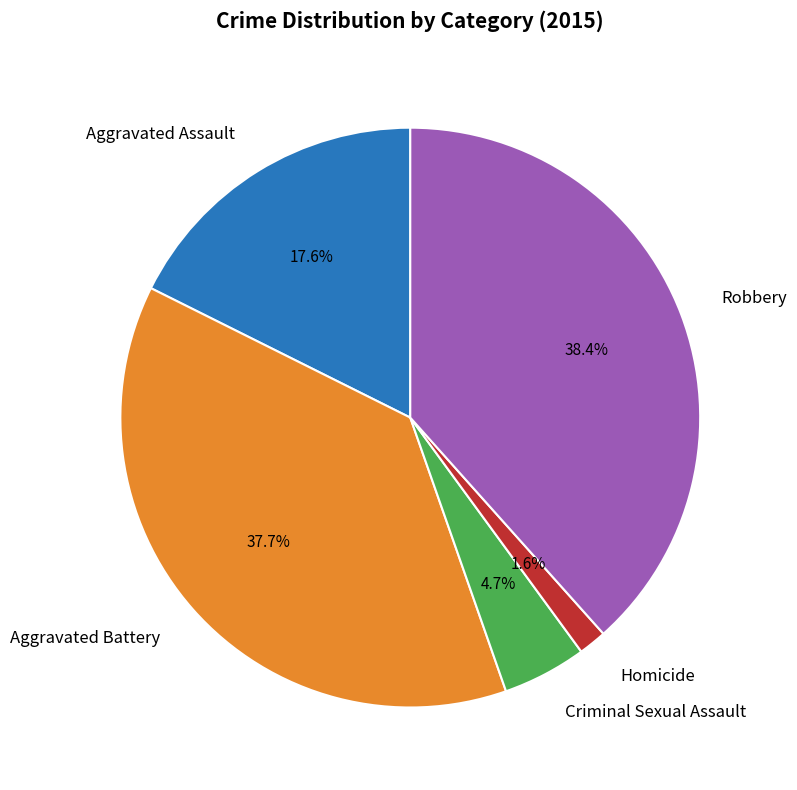

To the nearest percent, what is the difference between the Homicide and Criminal Sexual Assault slice percentages?

3%